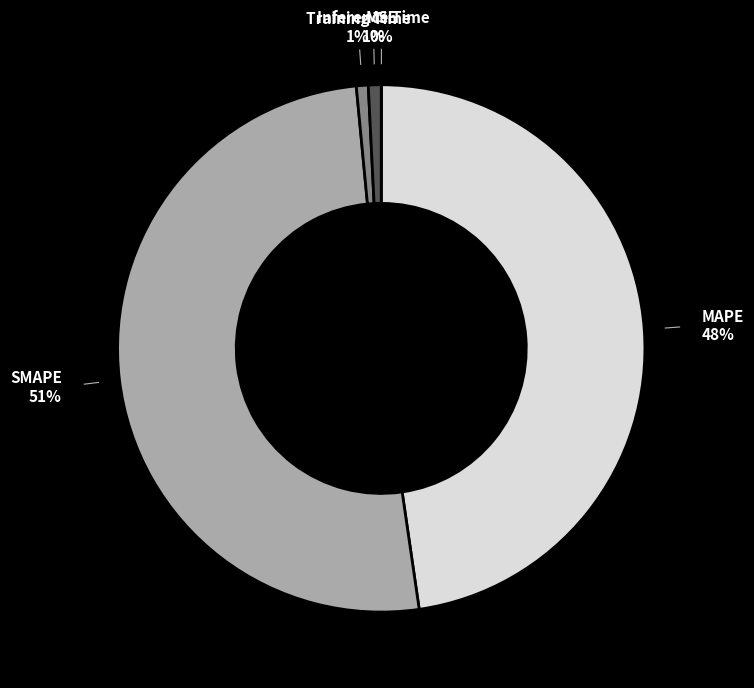

To the nearest percent, what is the average slice percentage?

20%